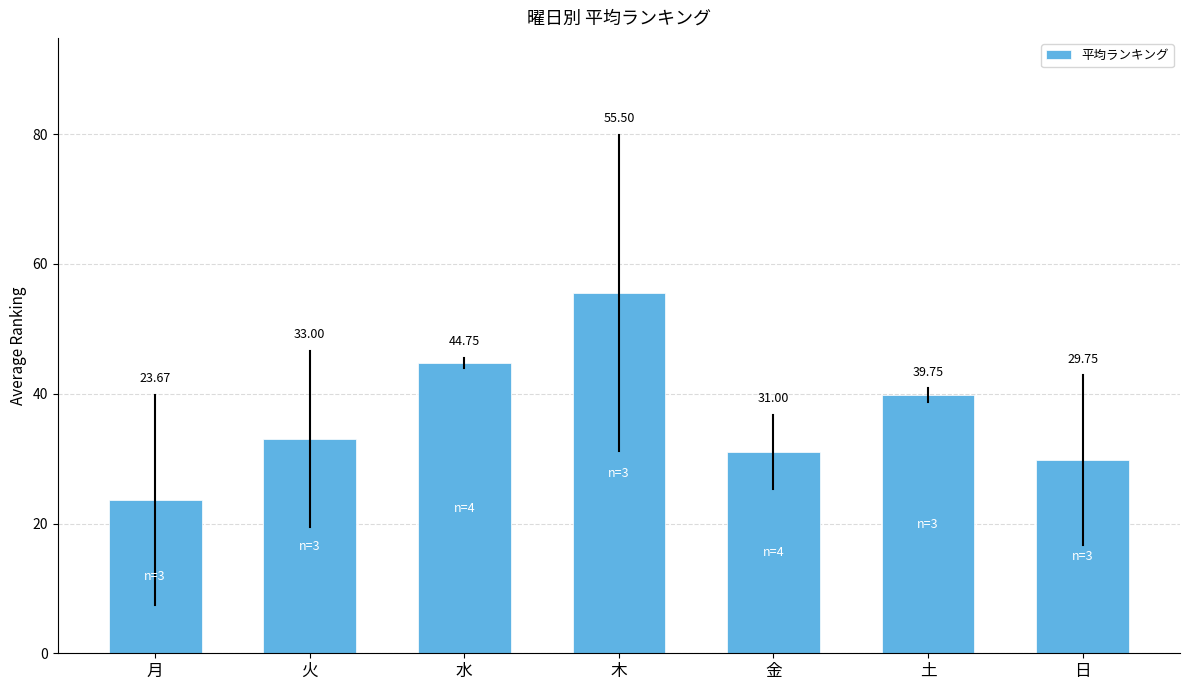

List the labels in order of value, smallest first.

月, 日, 金, 火, 土, 水, 木